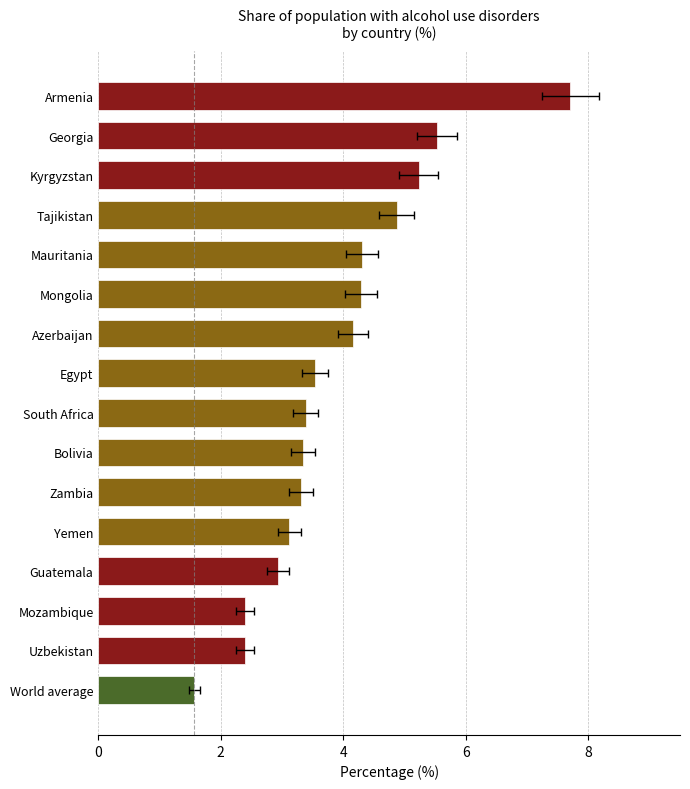

What is the greatest value displayed?

7.7